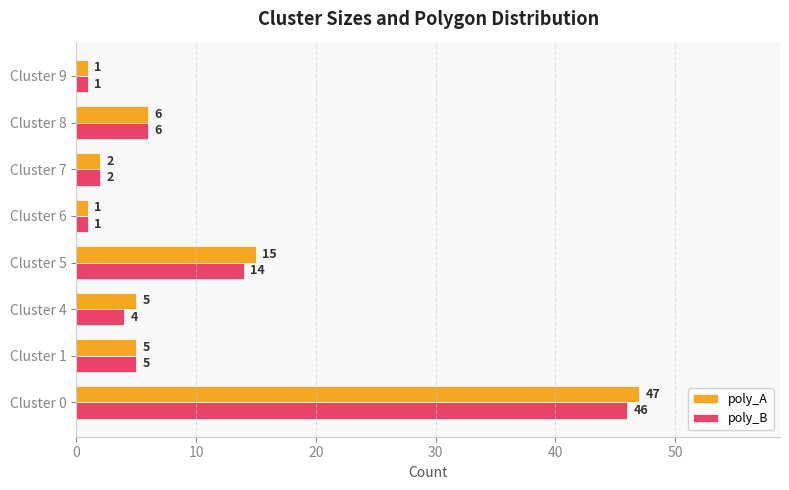

What is the average value of the poly_B series?

10